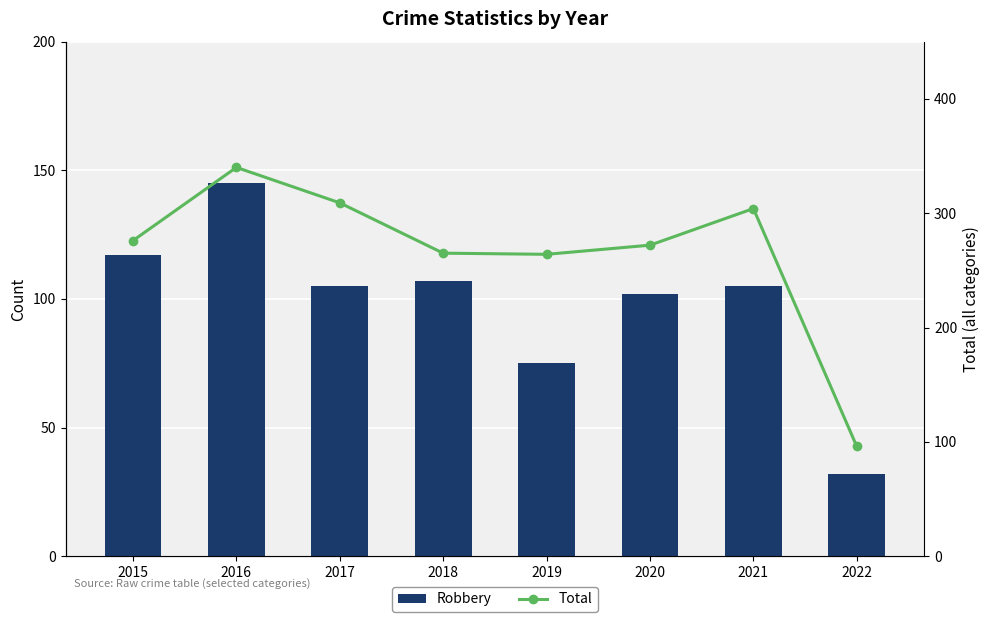

Where does the Robbery series first go above 105?

2015